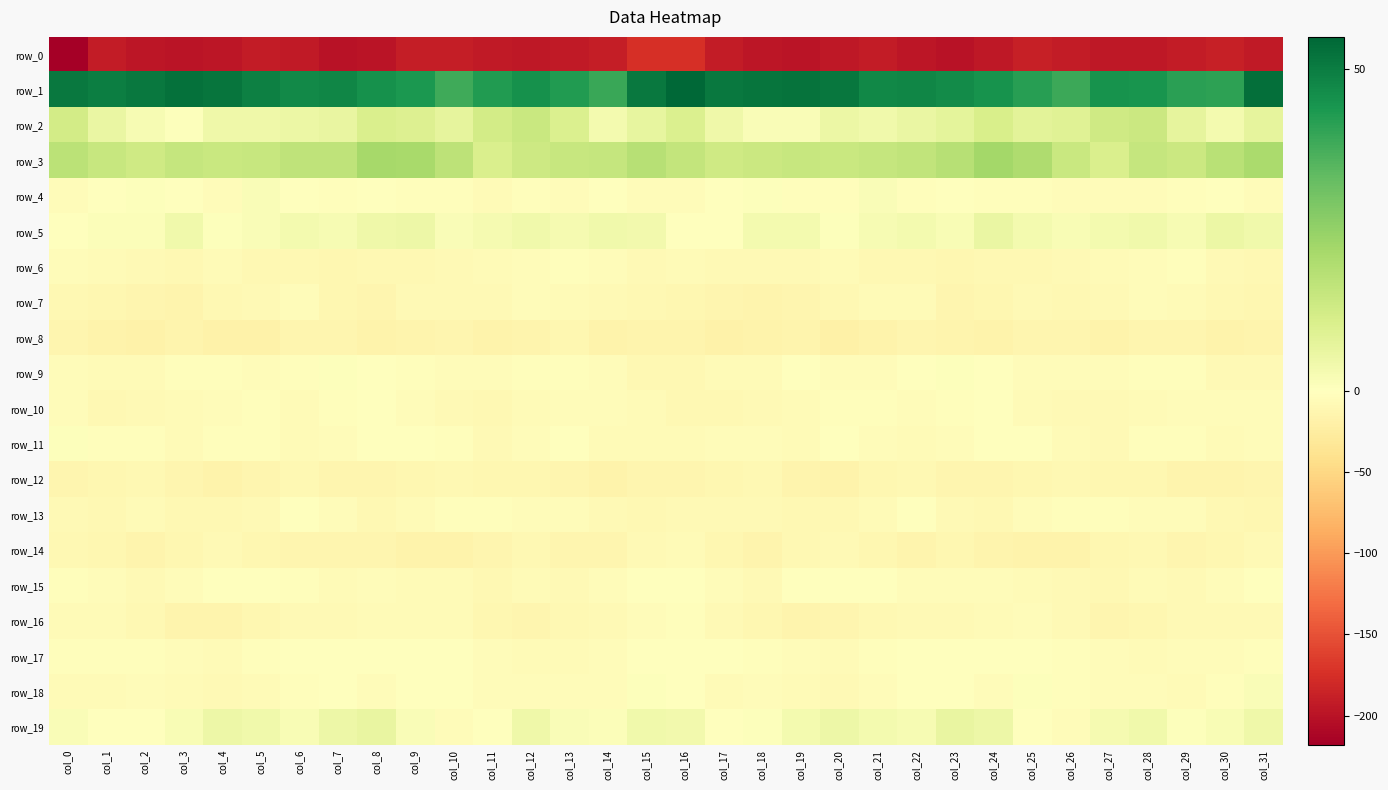

What is the average value of the row_10 series?

-5.2